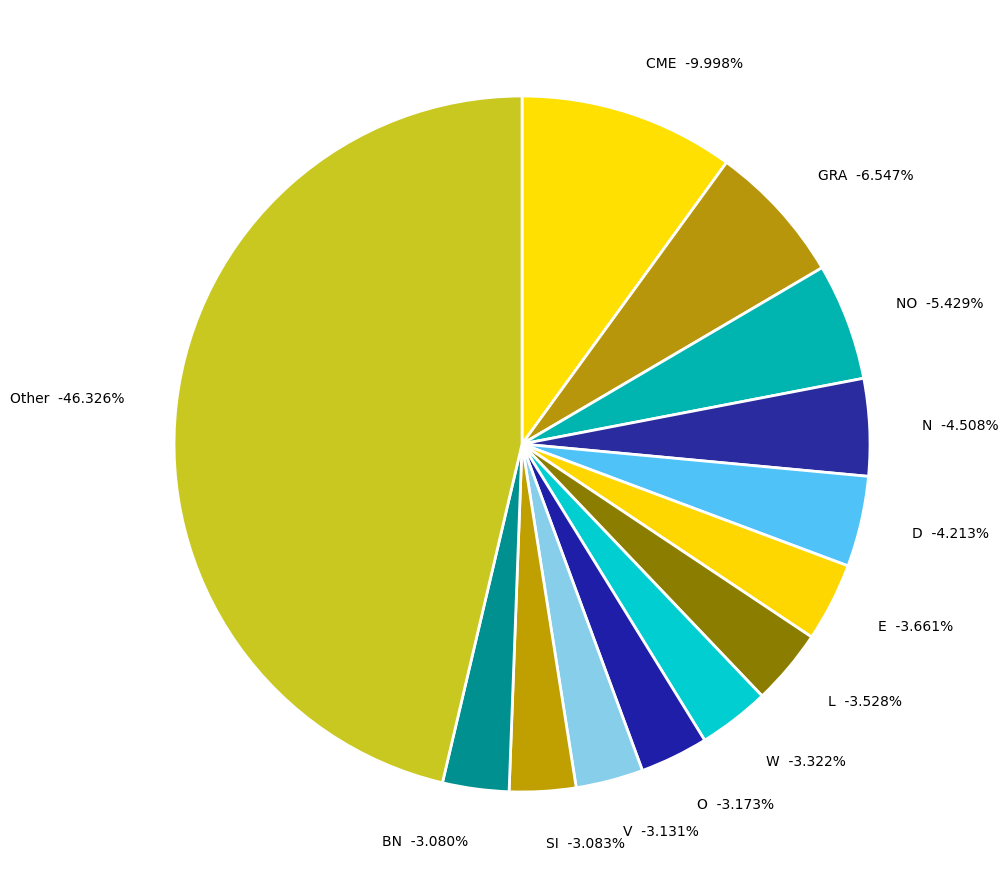

What percentage is the E slice, to the nearest percent?

4%